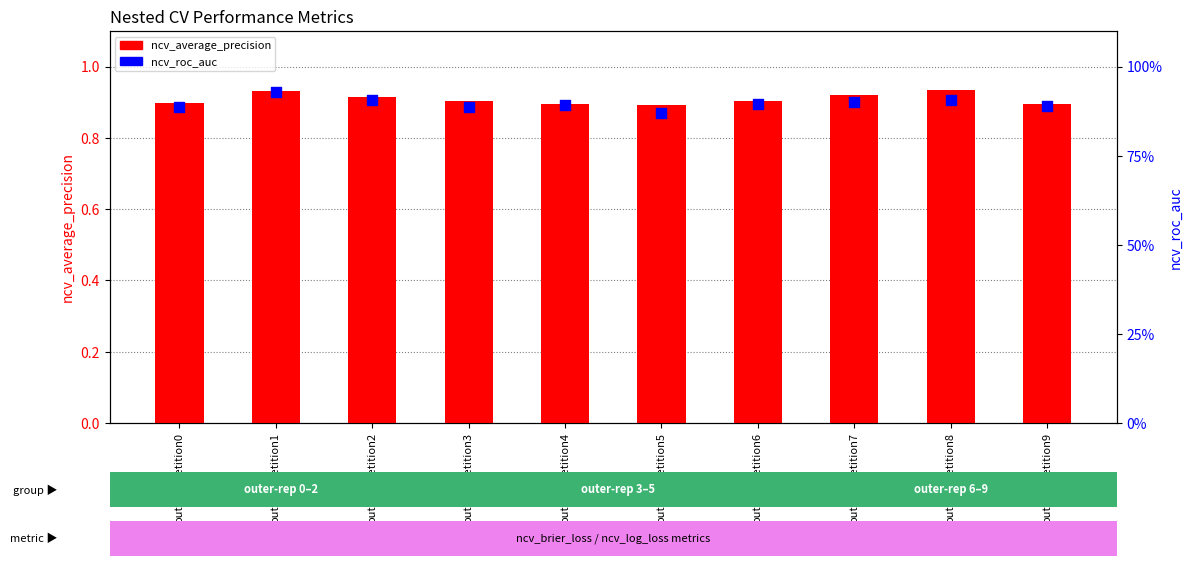

Which series reaches the minimum Y coordinate?

ncv_roc_auc